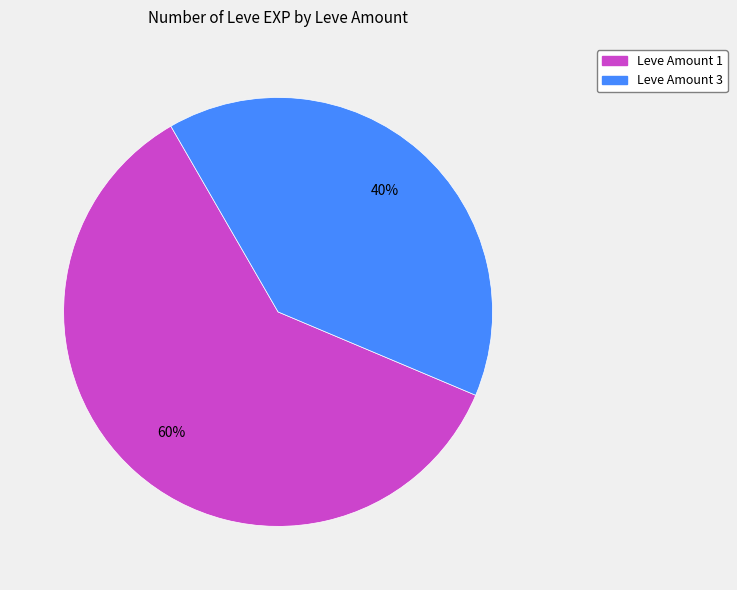

To the nearest percent, what is the average slice percentage?

50%